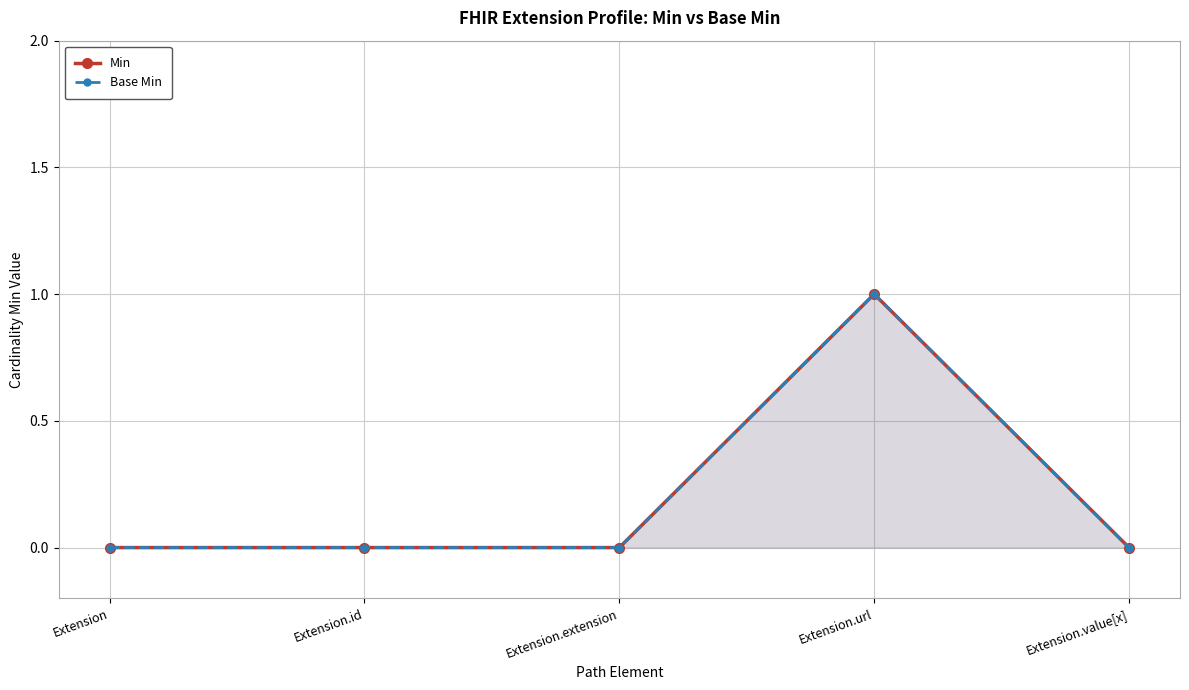

Rank the categories by Base Min value from highest to lowest.

Extension.url, Extension, Extension.id, Extension.extension, Extension.value[x]